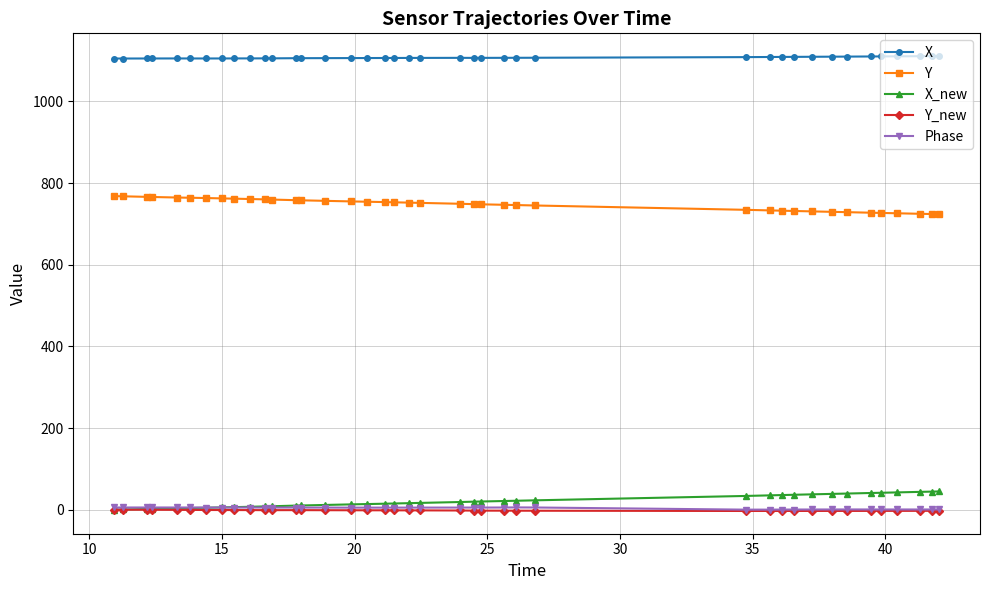

What is the smallest value displayed?

-3.2